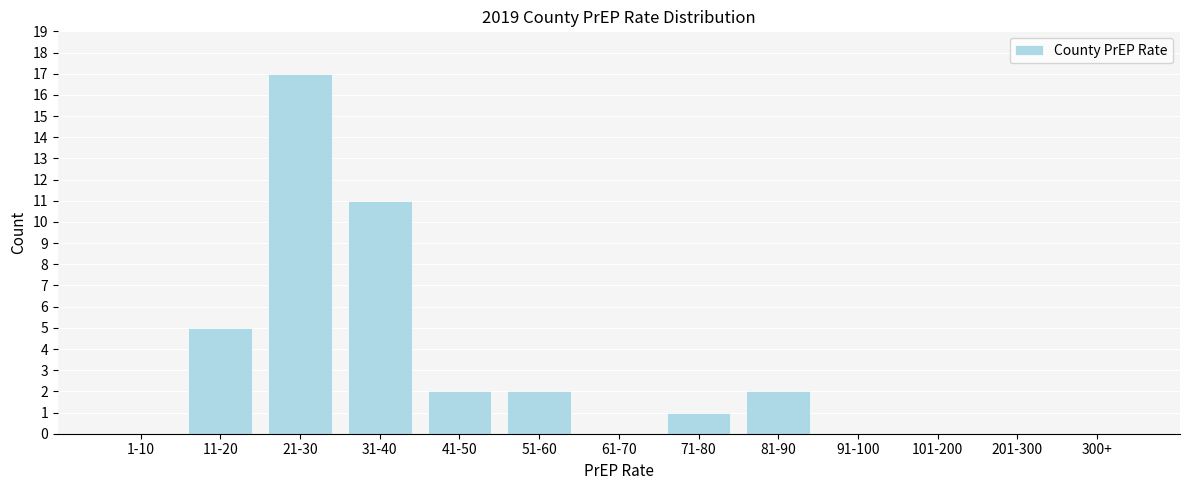

Reading left to right, extract all data points from this chart.

1-10=0	11-20=5	21-30=17	31-40=11	41-50=2	51-60=2	61-70=0	71-80=1	81-90=2	91-100=0	101-200=0	201-300=0	300+=0